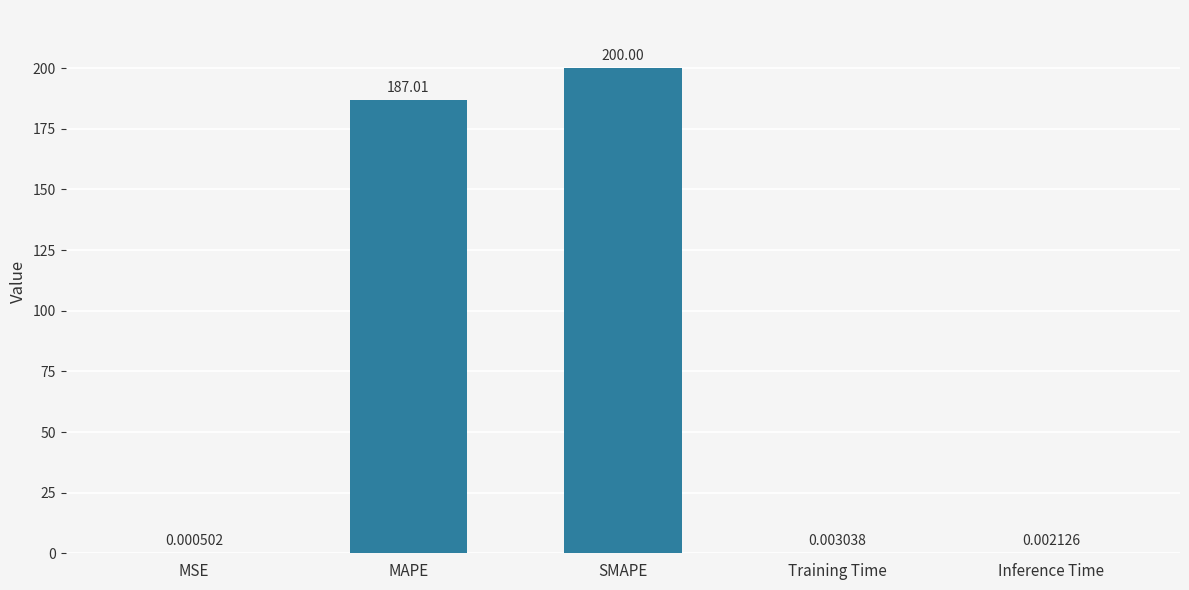

How many series are shown in this chart?

1